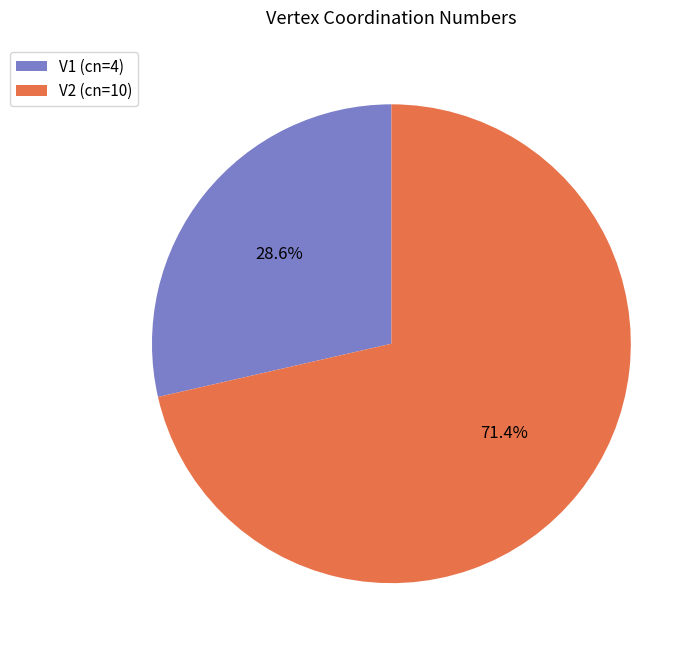

Is the sum of V2 and V1 greater than half?

Yes